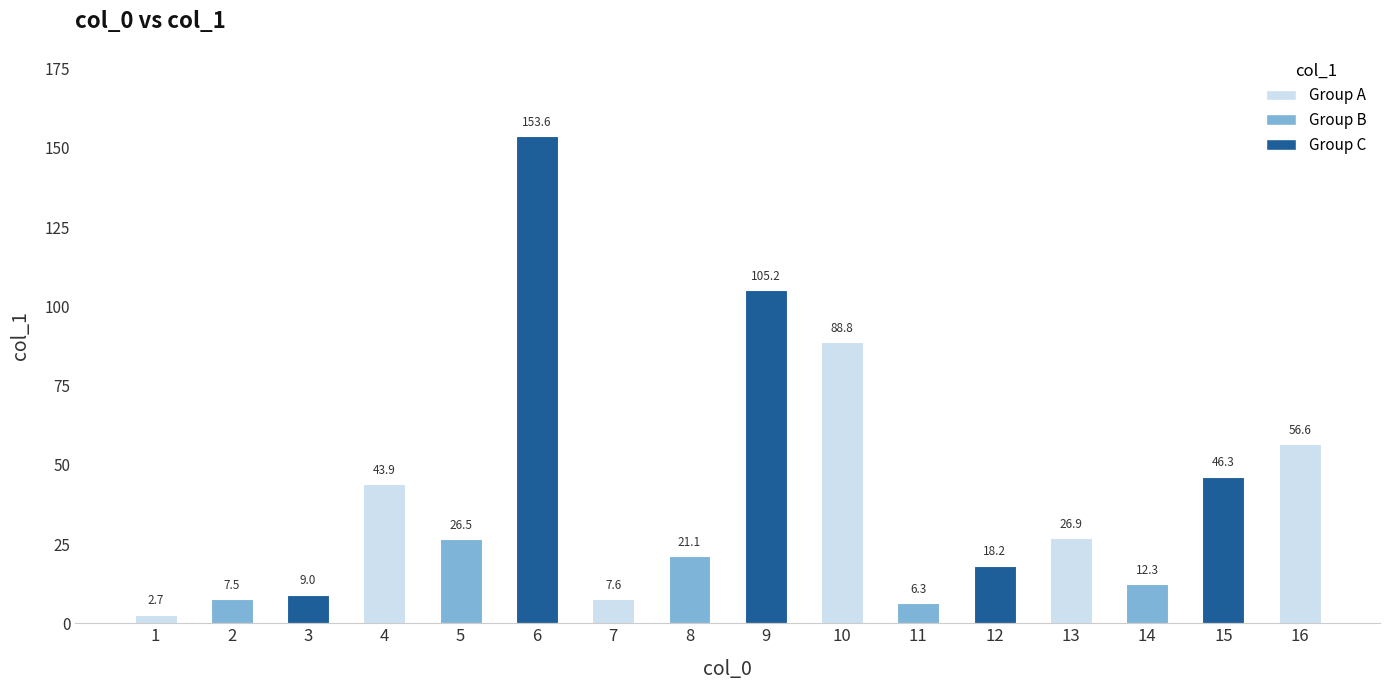

Reading right to left, extract all data points from this chart.

16=56.6	15=46.3	14=12.3	13=26.9	12=18.2	11=6.3	10=88.8	9=105.2	8=21.1	7=7.6	6=153.6	5=26.5	4=43.9	3=9.0	2=7.5	1=2.7